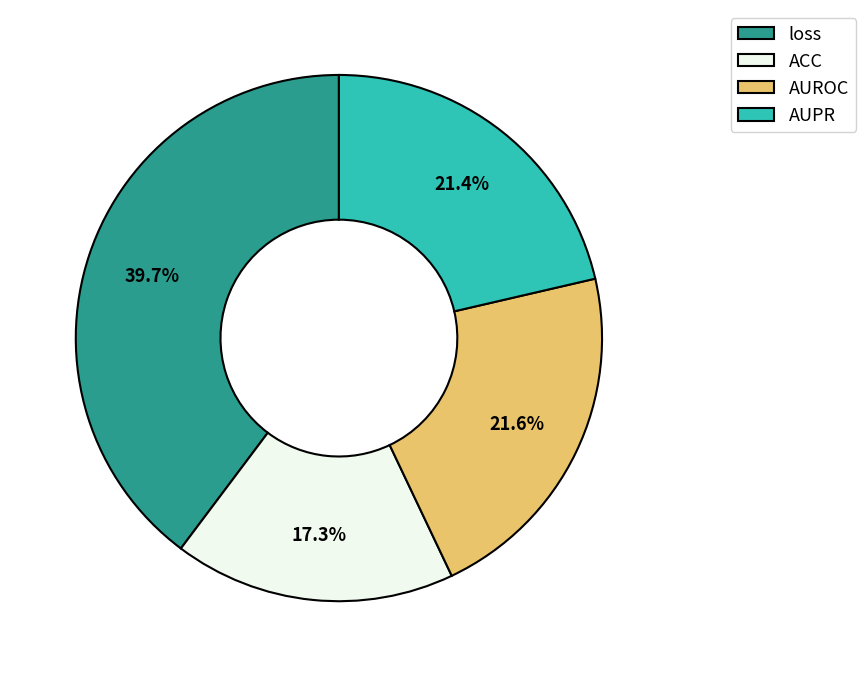

Which category has the biggest portion of the pie?

loss